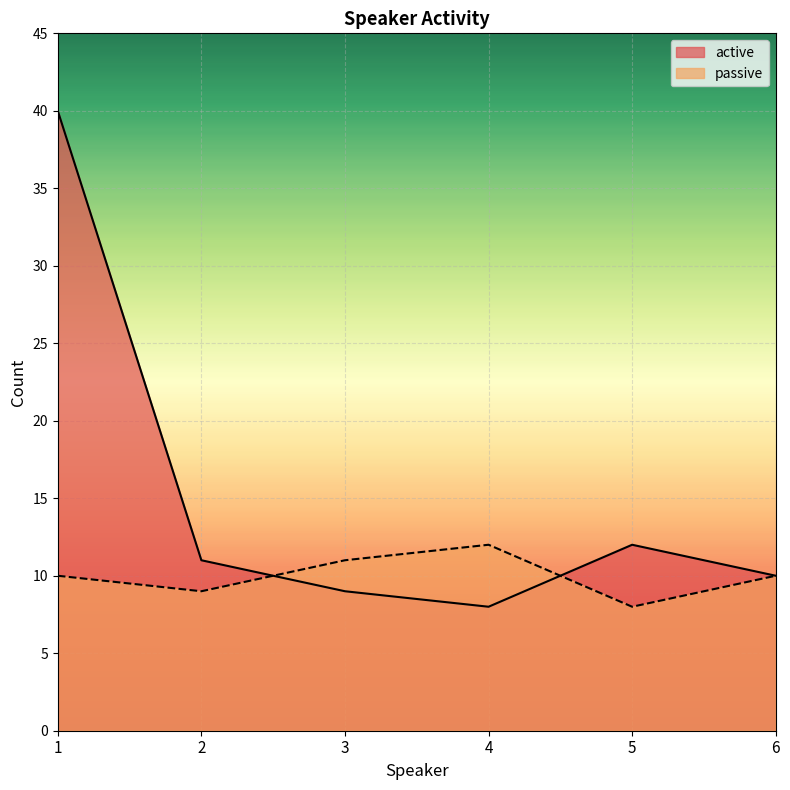

What is the spread (max minus min) of values at 2?

2